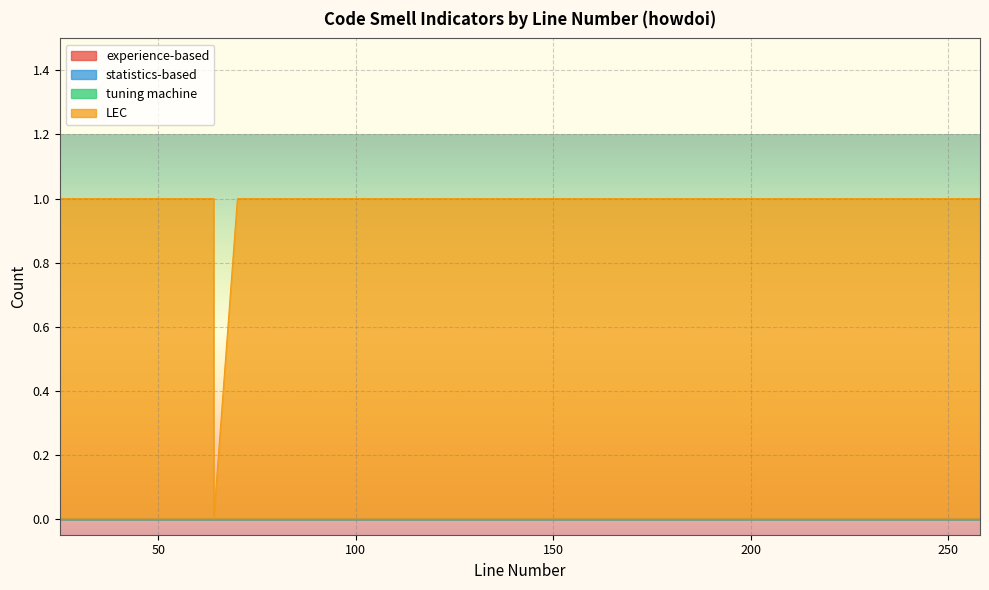

Which series changed the most between 46 and 144?

experience-based